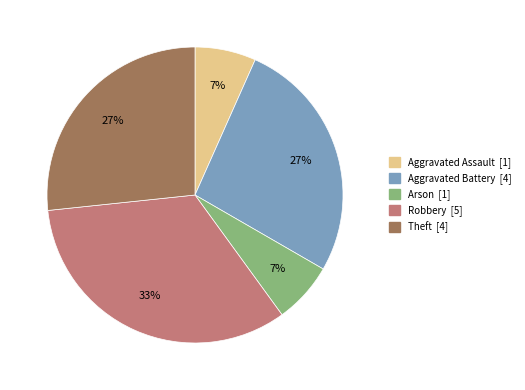

To the nearest percent, what percentage of the pie is Robbery?

33%